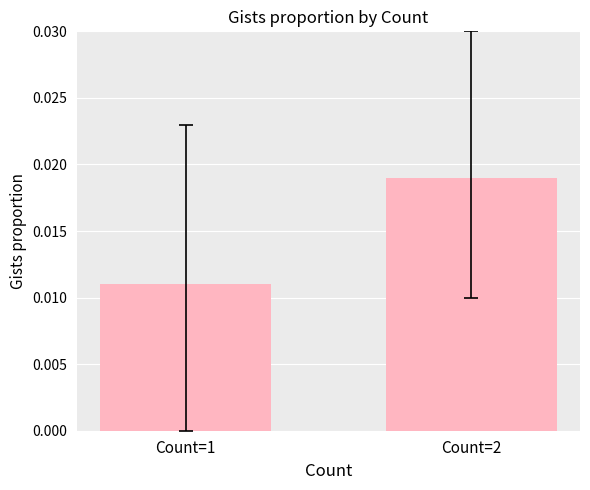

Rank the categories by value from lowest to highest.

Count=1, Count=2